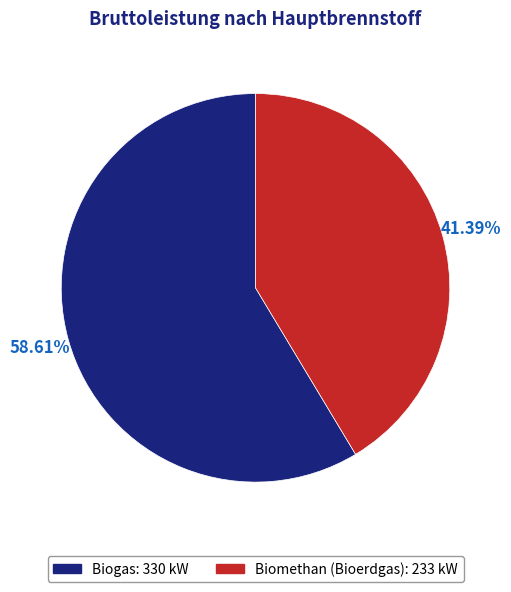

How many segments does this pie chart have?

2